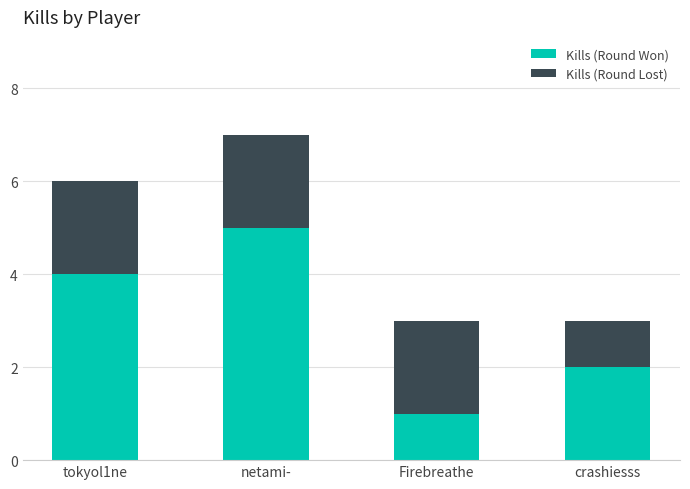

List the labels in order of Kills (Round Won) value, smallest first.

Firebreathe, crashiesss, tokyol1ne, netami-